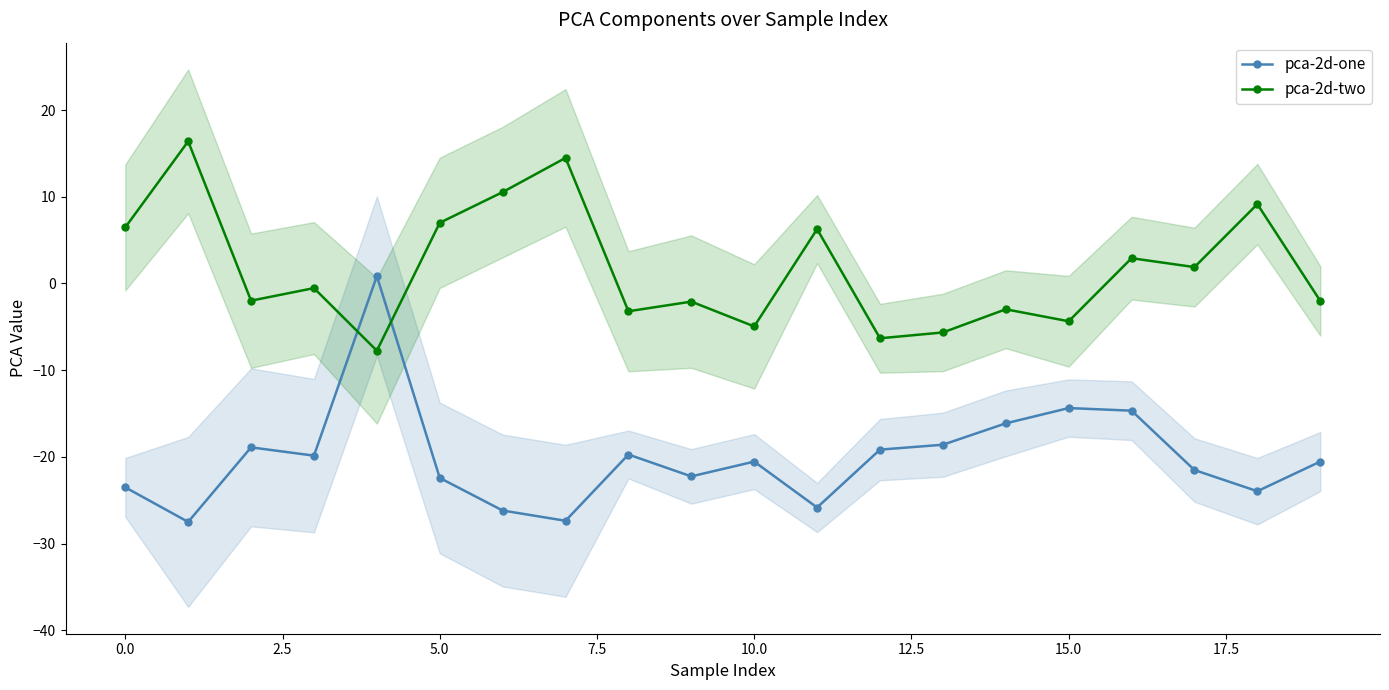

The value of pca-2d-one at 15.0 is -14.4. True or false?

True